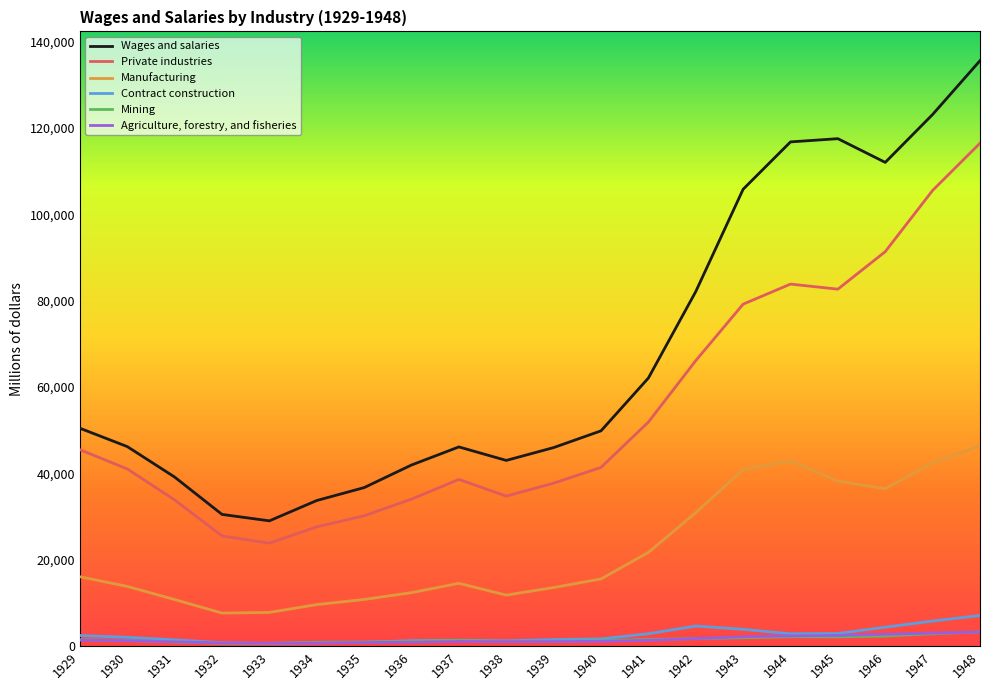

What is the lowest value of the Private industries series?

23863